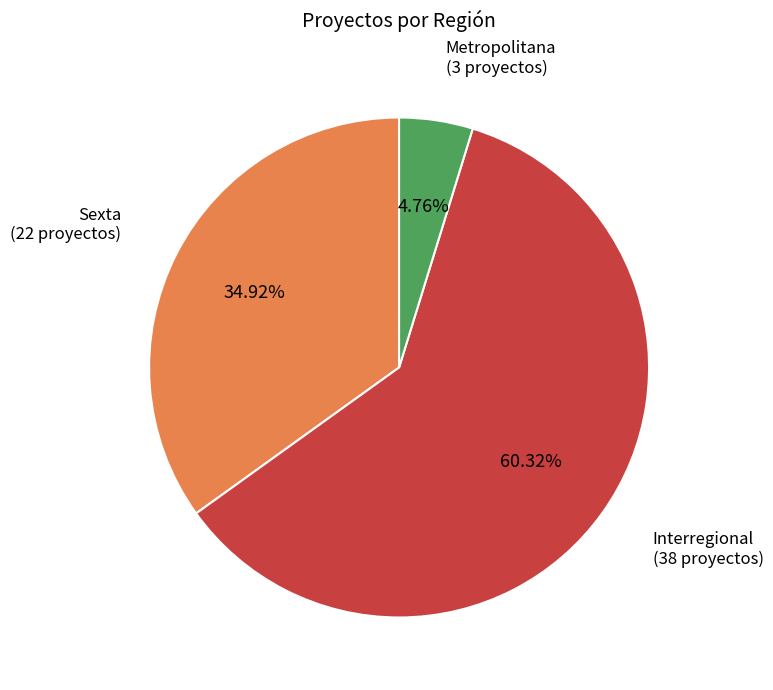

How many segments does this pie chart have?

3